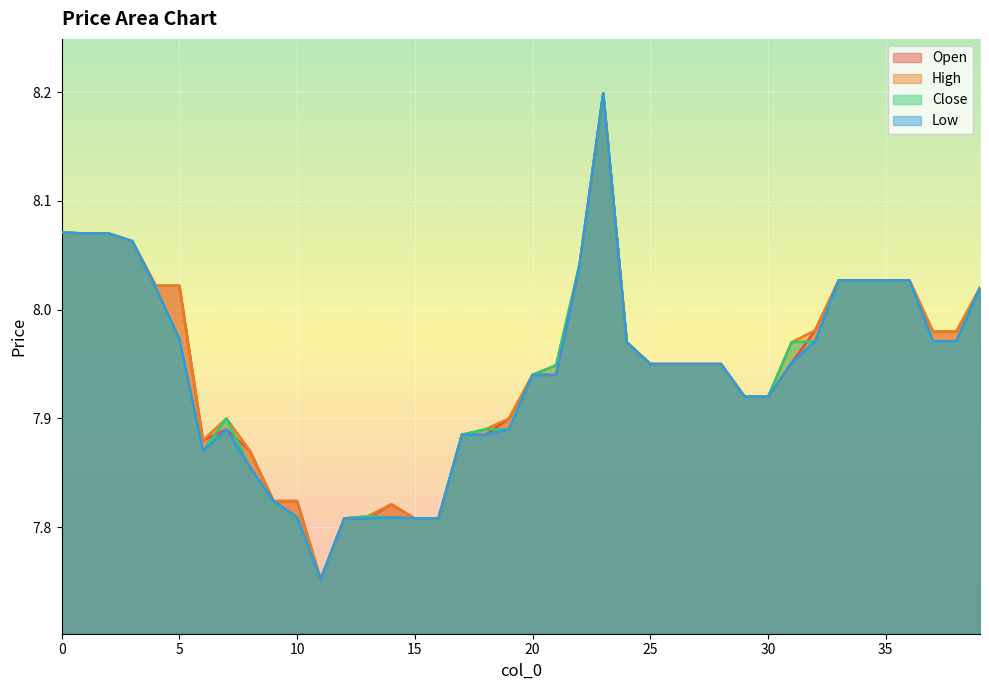

How many series are shown in this chart?

4